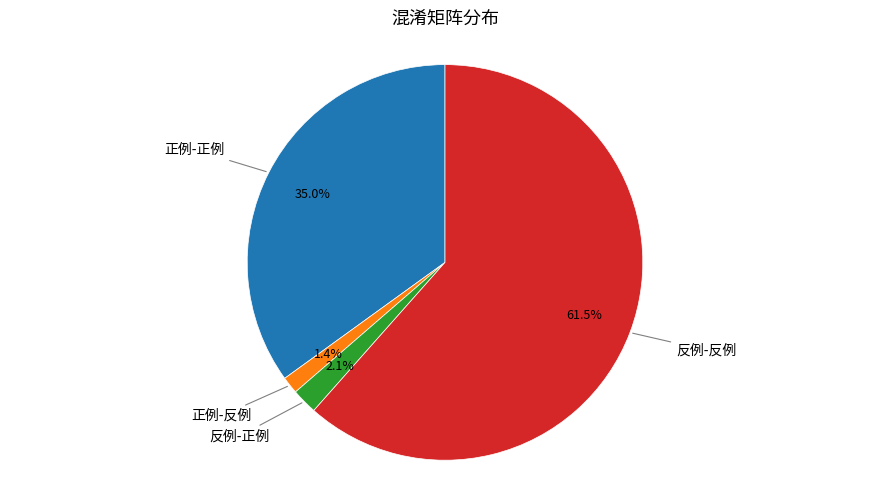

Is there any slice that represents more than half of the pie?

Yes